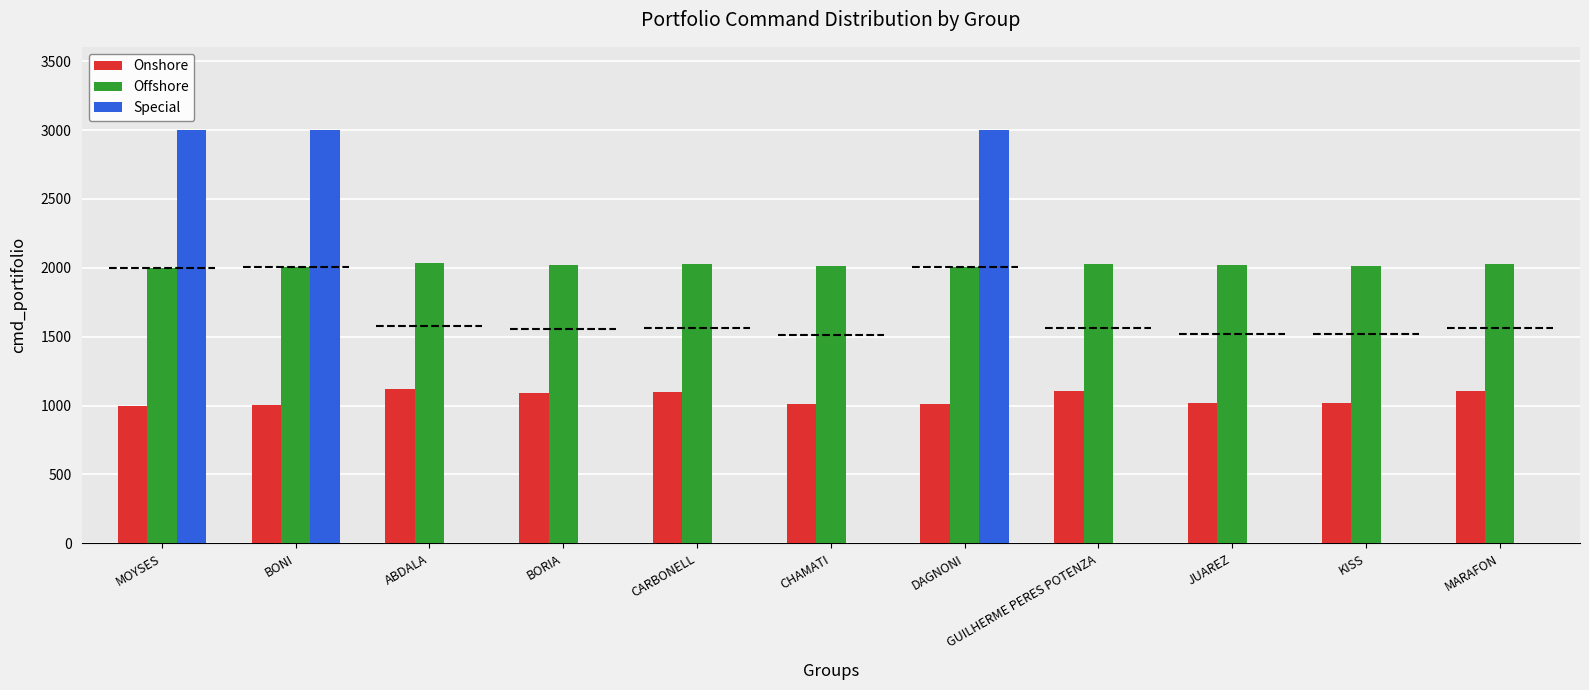

Does the chart contain stacked bars?

No